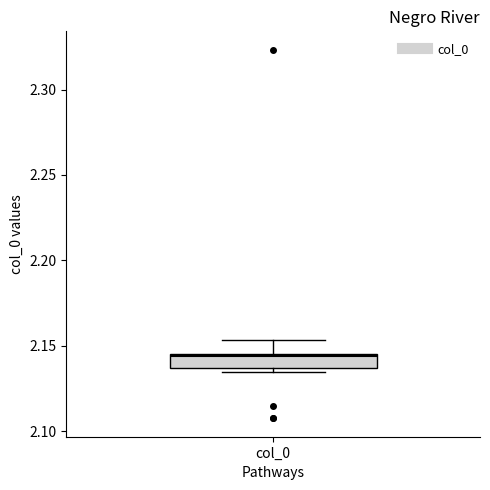

Where does the upper whisker of the box for col_0 end on the y-axis? The values are not printed on the chart, so give them approximately, as read against the axis.

2.155